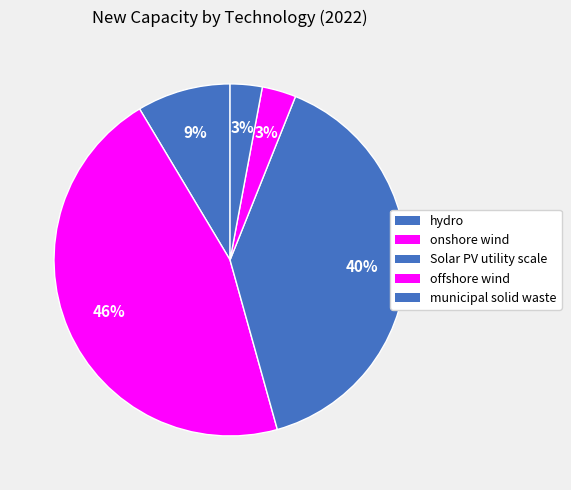

Is the sum of offshore wind and hydro greater than half?

No